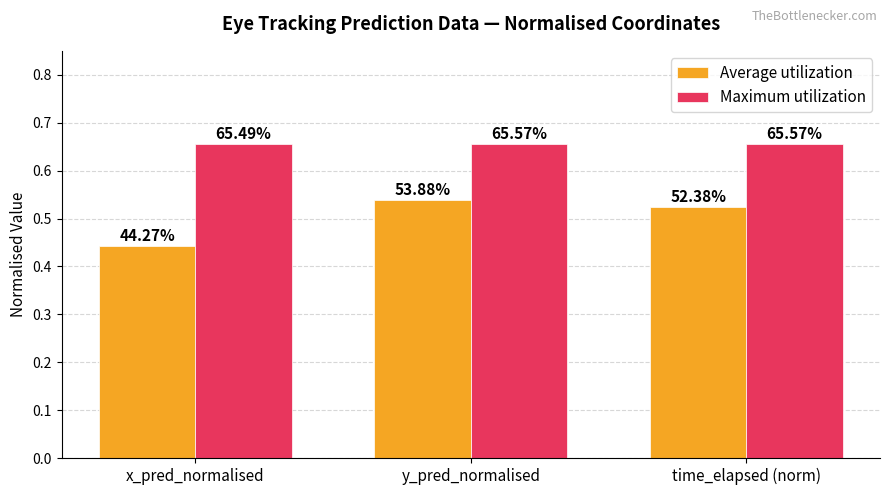

How many Maximum utilization values are between 0 and 1?

3